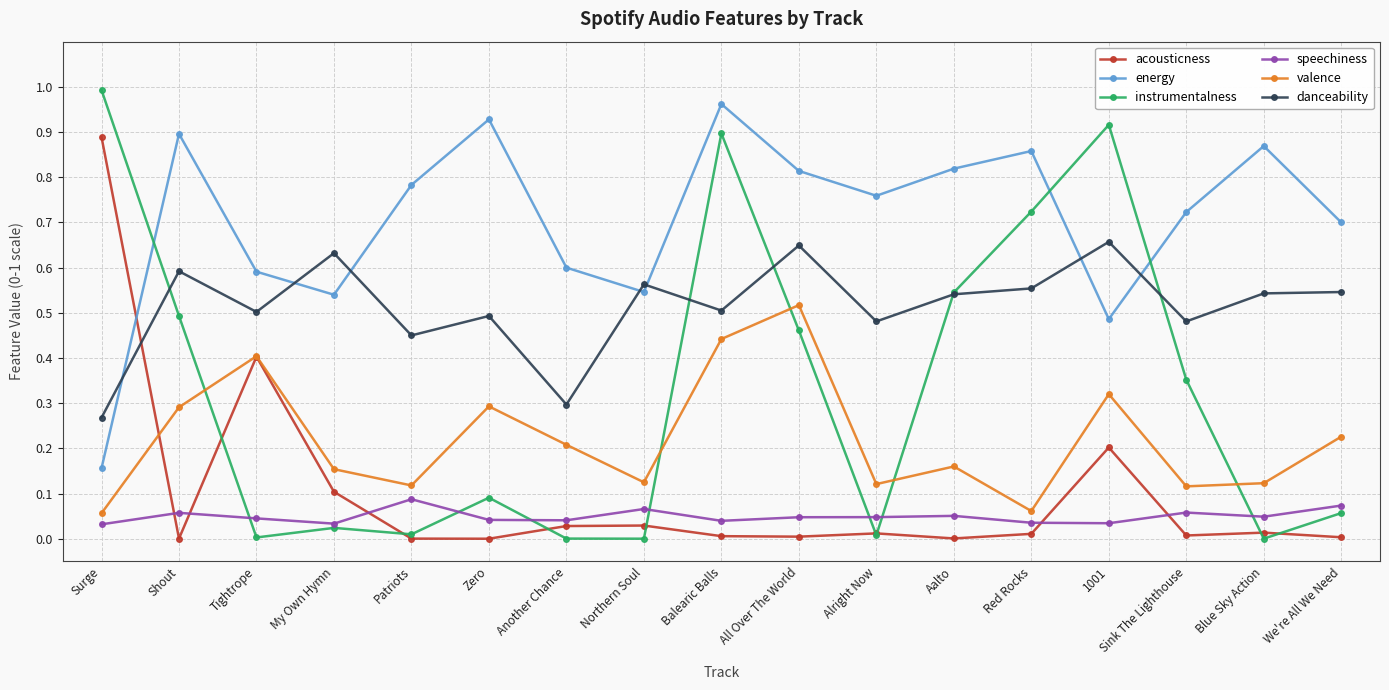

What are all the series names shown in the legend?

acousticness, energy, instrumentalness, speechiness, valence, danceability